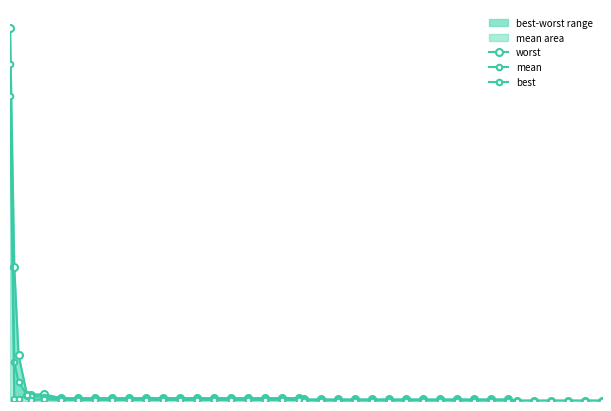

At how many categories does at least one series exceed 3?

1